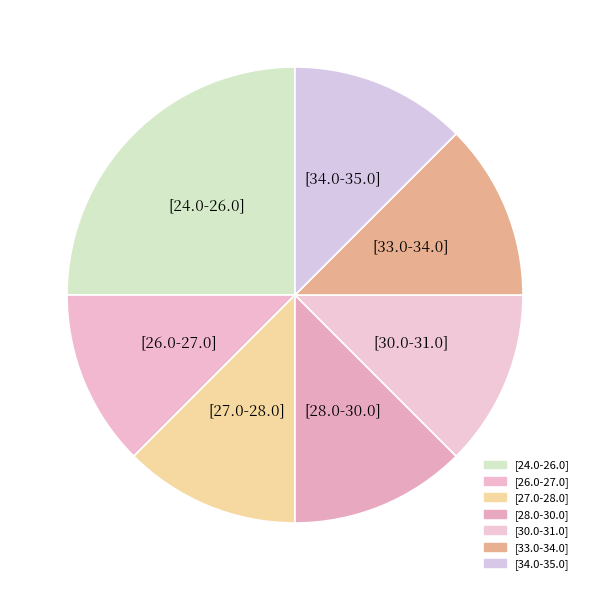

How many segments does this pie chart have?

7